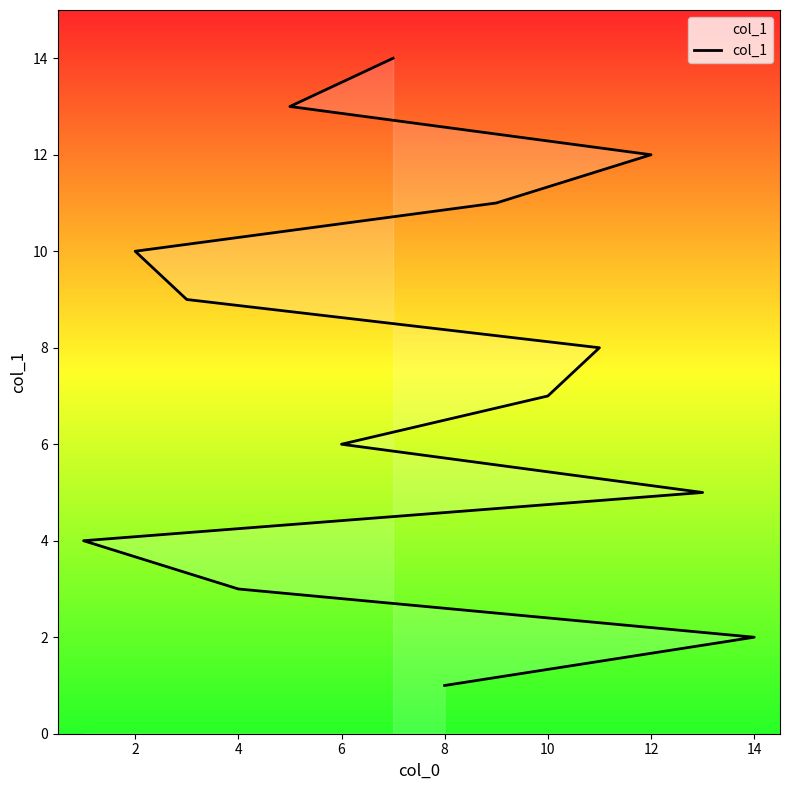

True or false: the data shows 1 at 14.

False